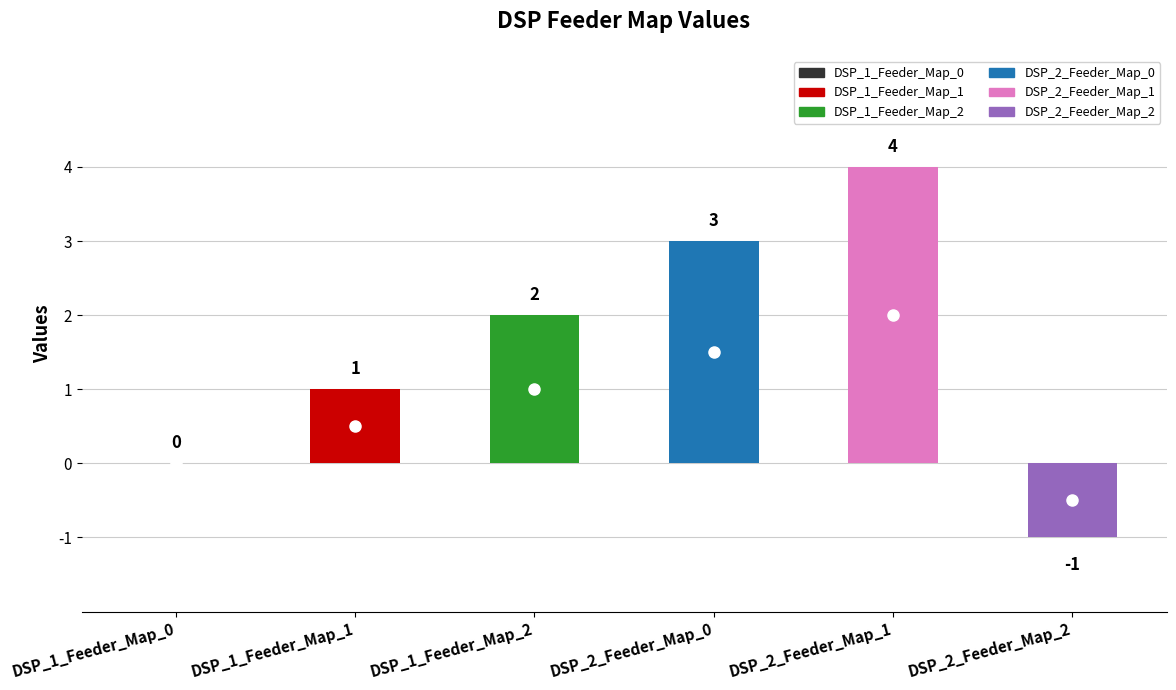

Read the value at DSP_1_Feeder_Map_2.

2